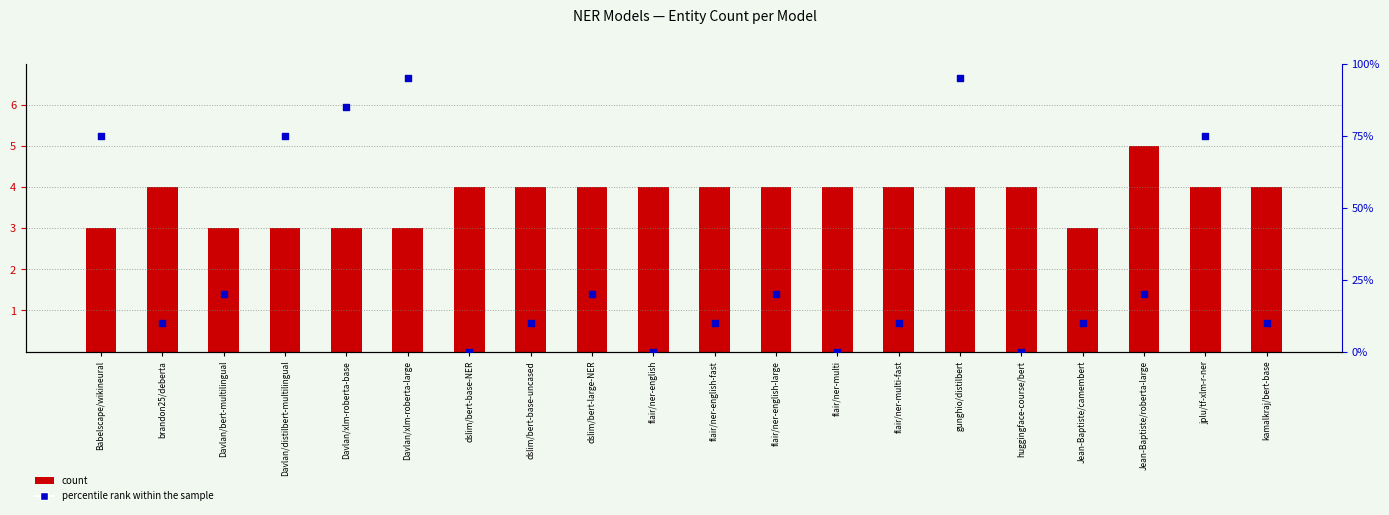

Which series reaches the minimum Y coordinate?

percentile rank within the sample